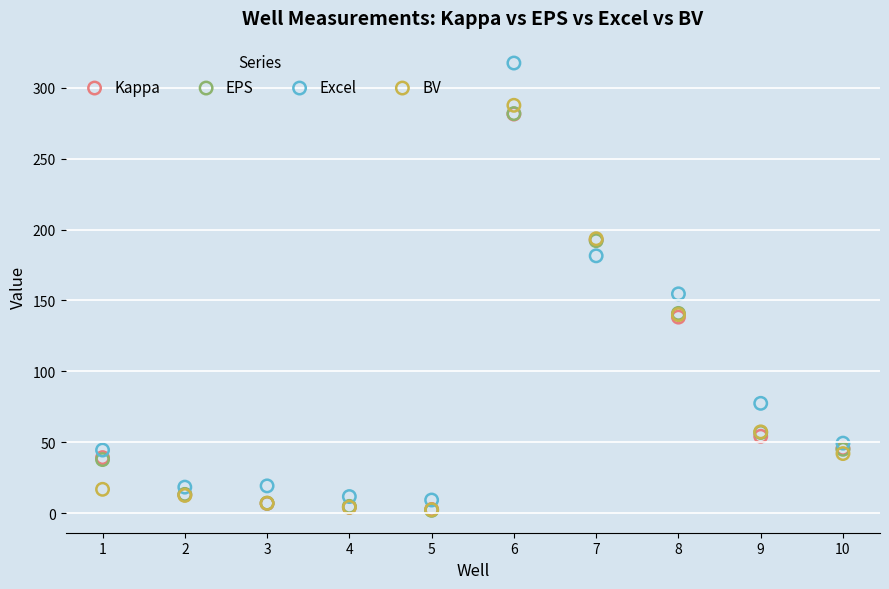

What are all the series names shown in the legend?

Kappa, EPS, Excel, BV